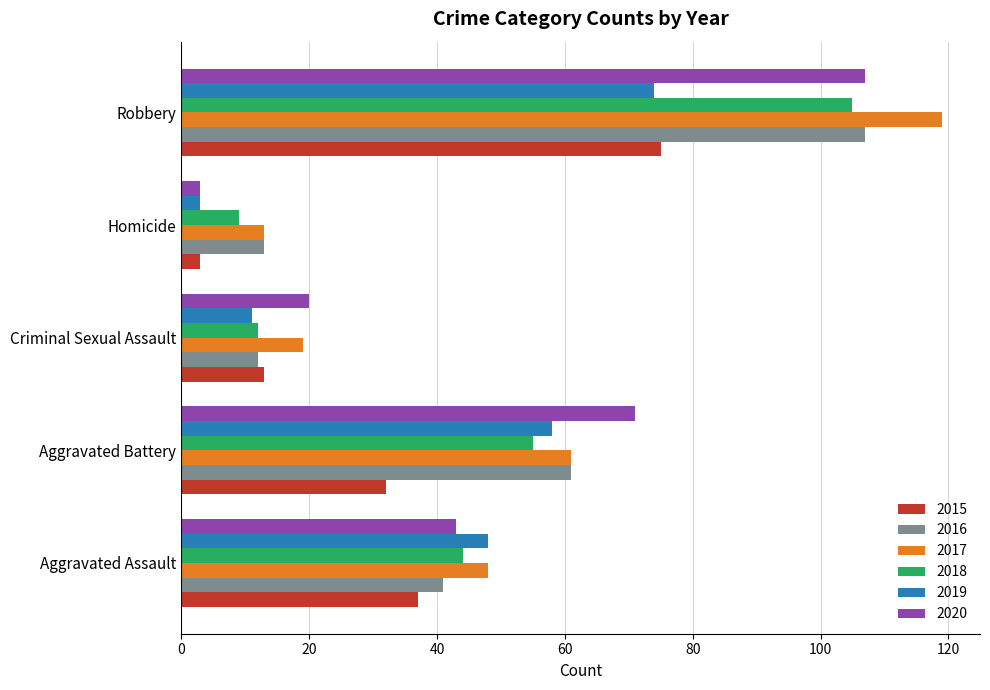

Where is 2015 nearest to the value 39?

Aggravated Assault